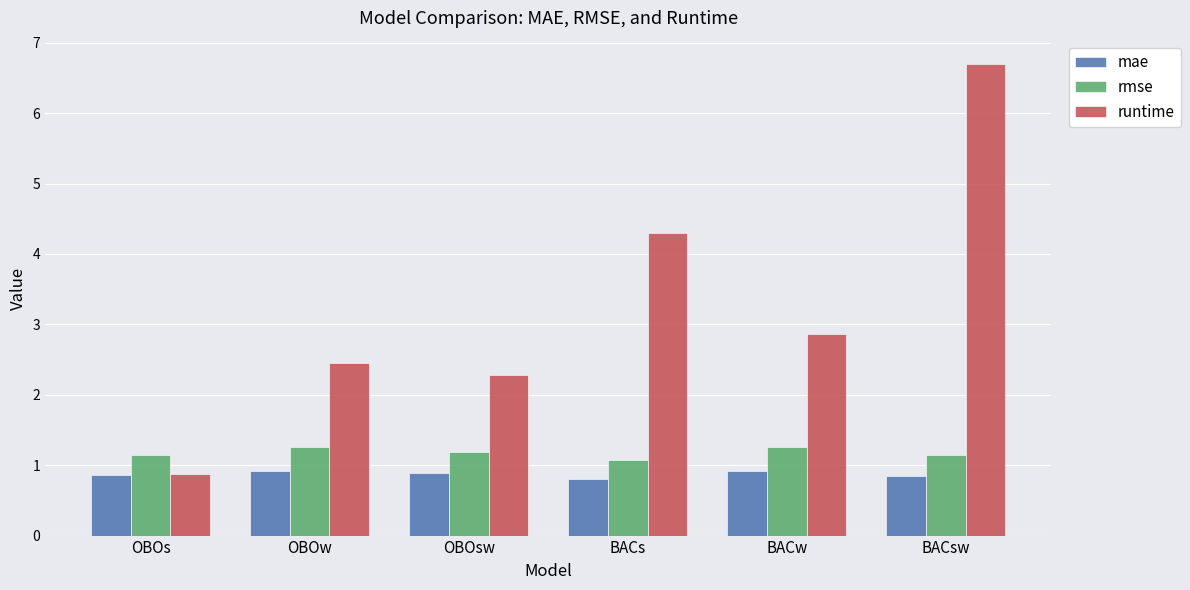

The value of runtime at OBOw is 1.2. True or false?

False